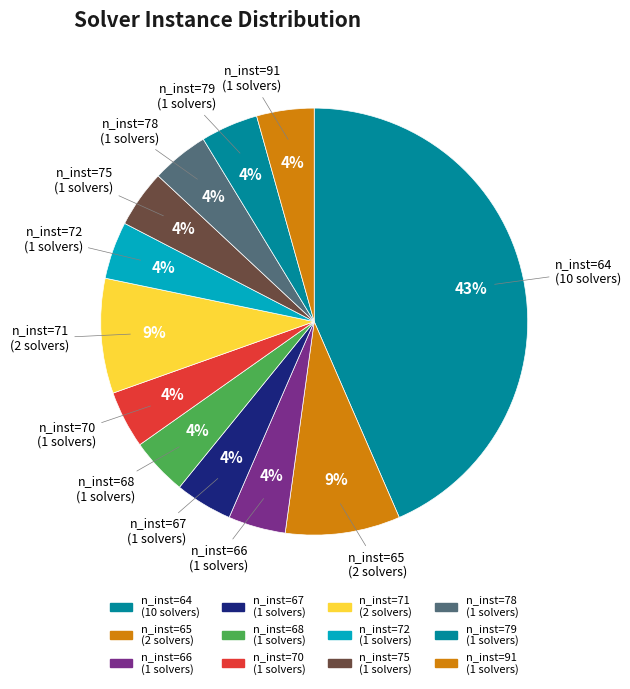

How many slices are in this pie chart?

12